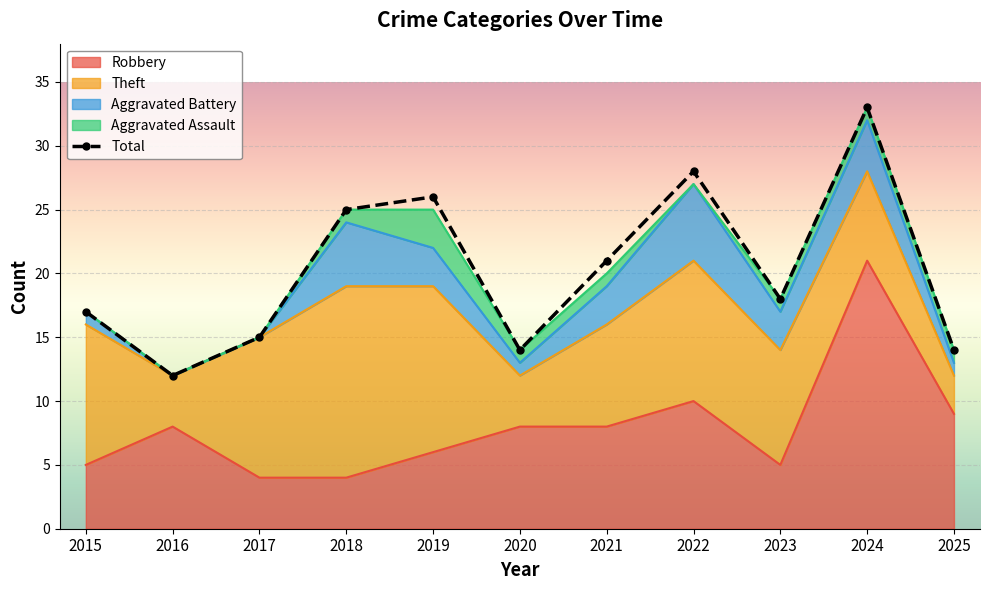

Reading right to left, transcribe all the data shown in this chart.

14	33	18	28	21	14	26	25	15	12	17